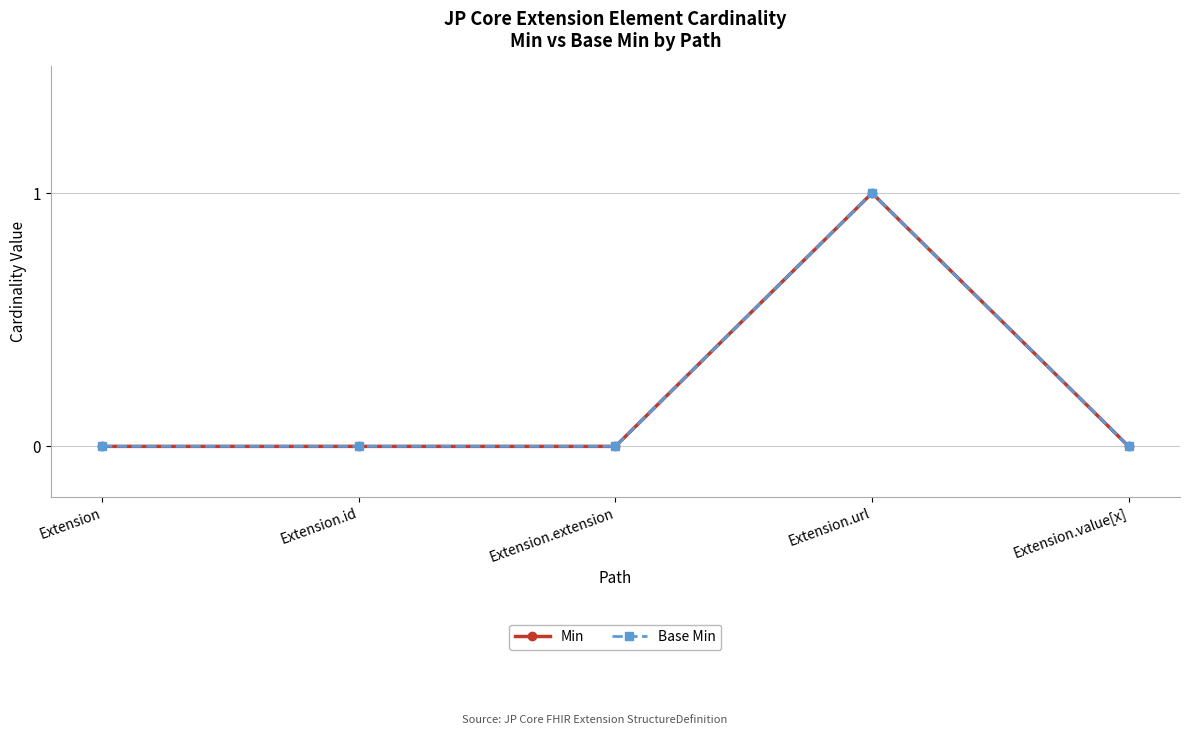

Is this an area chart (filled region under the line)?

No